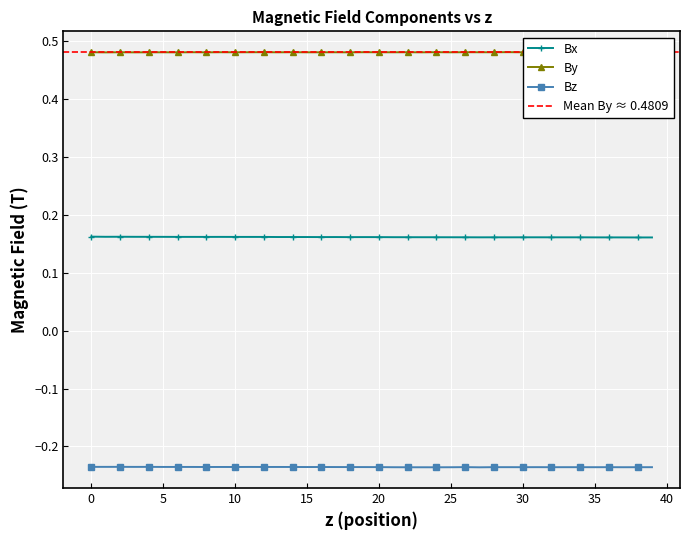

What is the approximate value of Bx at 17.9916768?

0.2